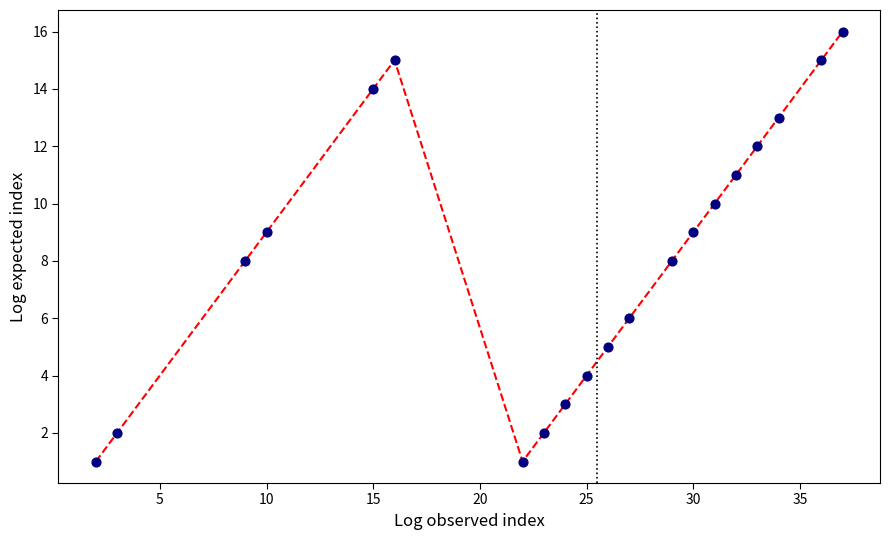

What is the maximum value shown in the chart?

16